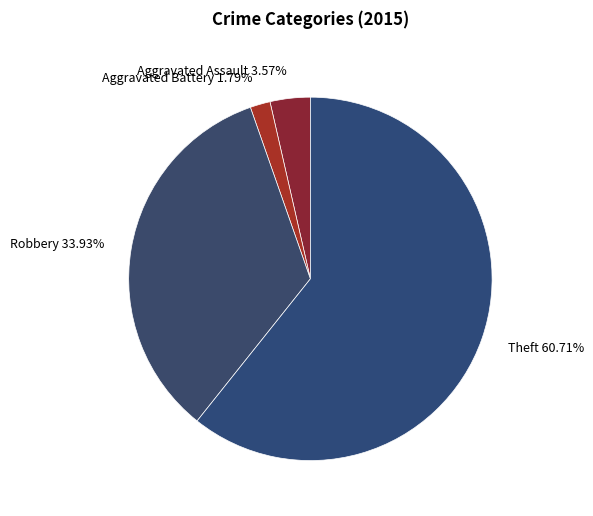

What is the largest slice in the pie chart?

Theft